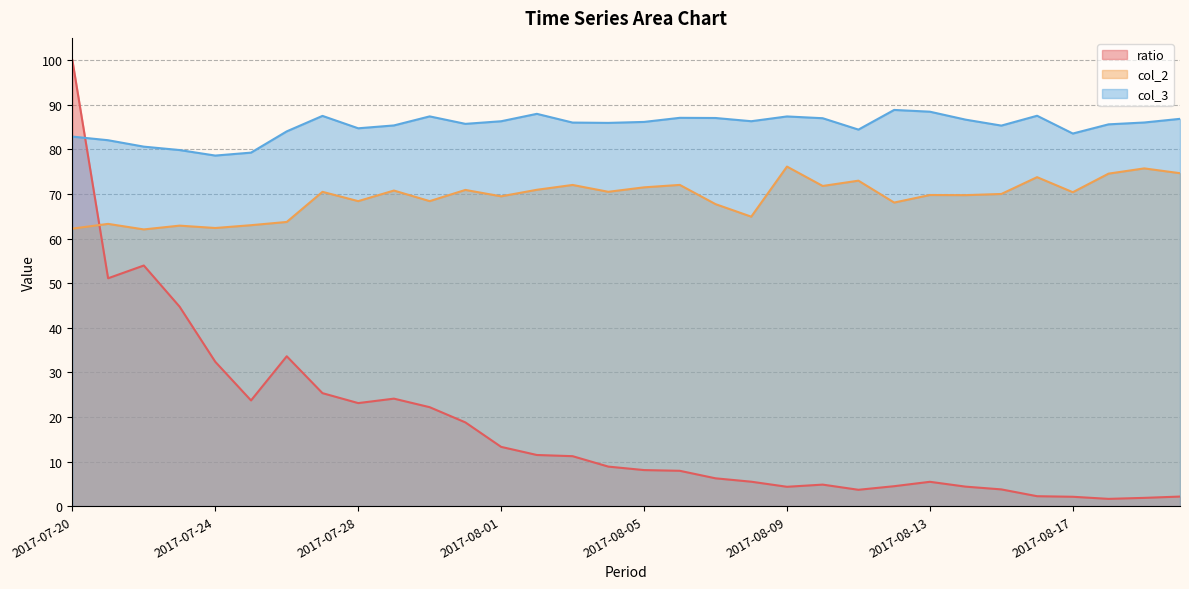

Which category has the lowest value across all series?

2017-08-18